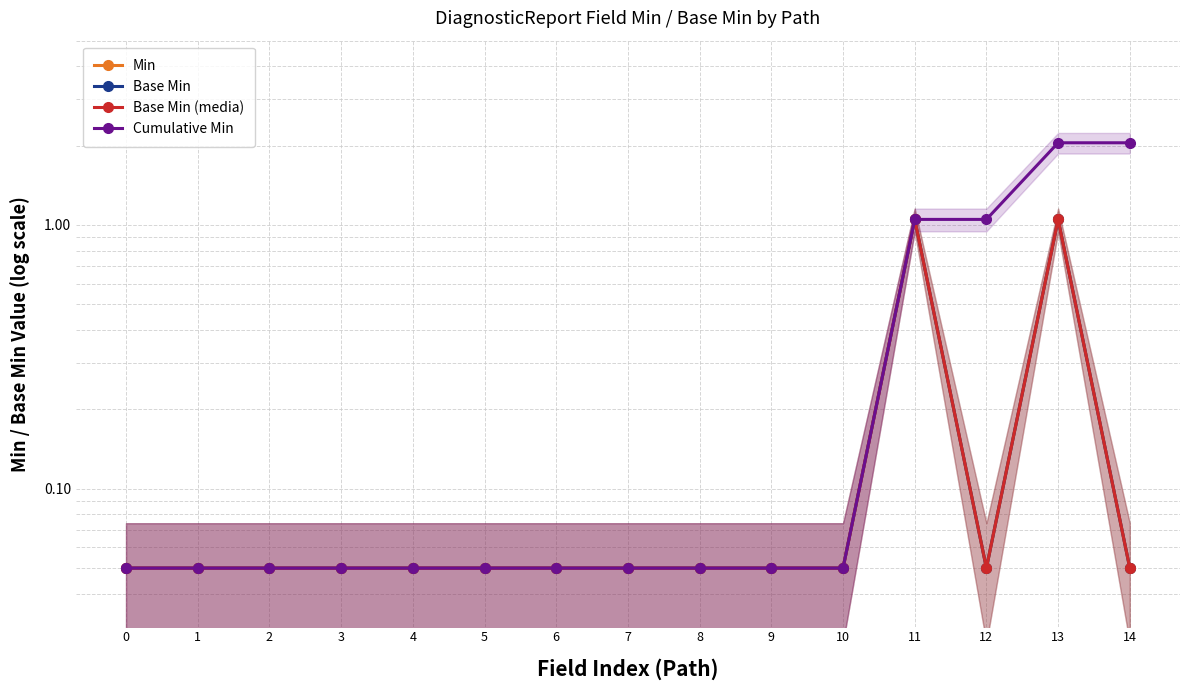

Reading right to left, what are all the values shown in this chart?

Min: 14=0.1	13=1.1	12=0.1	11=1.1	10=0.1	9=0.1	8=0.1	7=0.1	6=0.1	5=0.1	4=0.1	3=0.1	2=0.1	1=0.1	0=0.1
Base Min: 14=0.1	13=1.1	12=0.1	11=1.1	10=0.1	9=0.1	8=0.1	7=0.1	6=0.1	5=0.1	4=0.1	3=0.1	2=0.1	1=0.1	0=0.1
Base Min (media): 14=0.1	13=1.1	12=0.1	11=1.1	10=0.1	9=0.1	8=0.1	7=0.1	6=0.1	5=0.1	4=0.1	3=0.1	2=0.1	1=0.1	0=0.1
Cumulative Min: 14=2.0	13=2.0	12=1.1	11=1.1	10=0.1	9=0.1	8=0.1	7=0.1	6=0.1	5=0.1	4=0.1	3=0.1	2=0.1	1=0.1	0=0.1